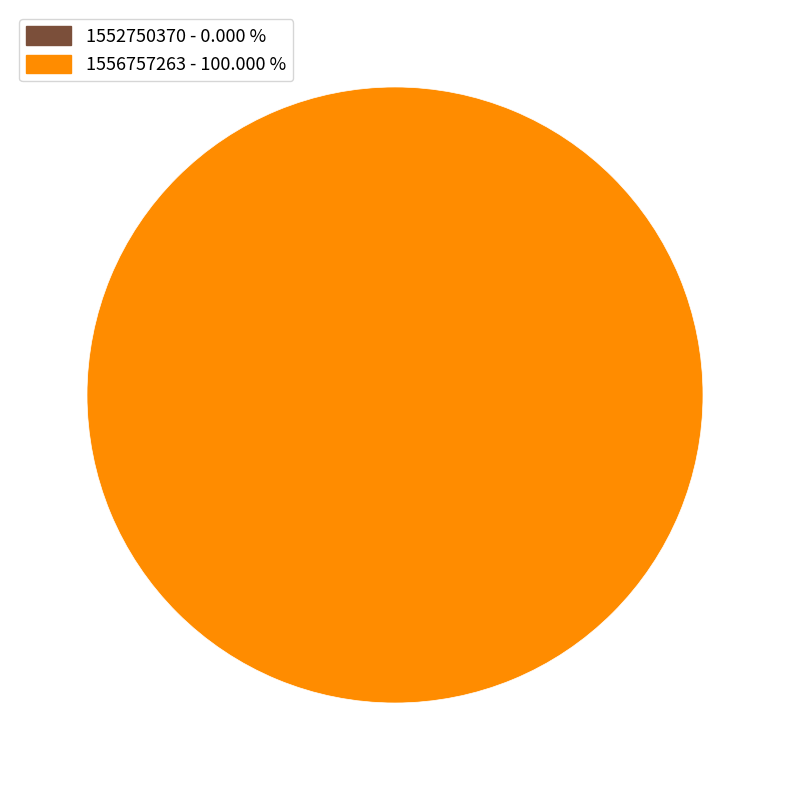

Which category accounts for the majority?

1556757263